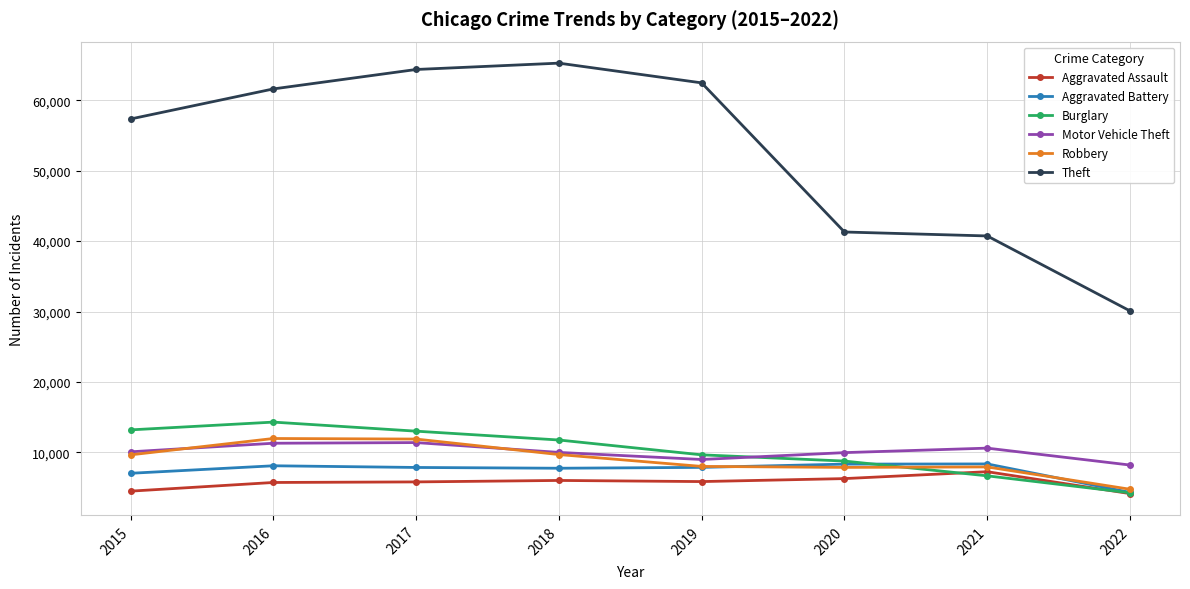

Is the value of Theft at 2019 greater than the value of Burglary at 2022?

Yes